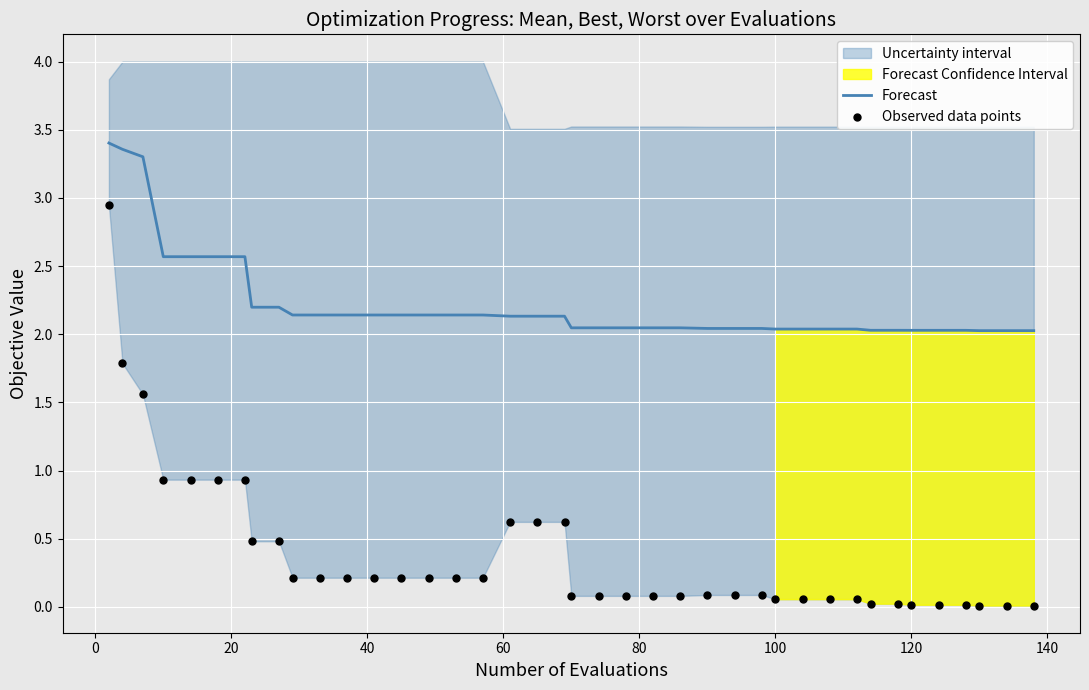

Which series reaches the maximum Y coordinate?

Forecast